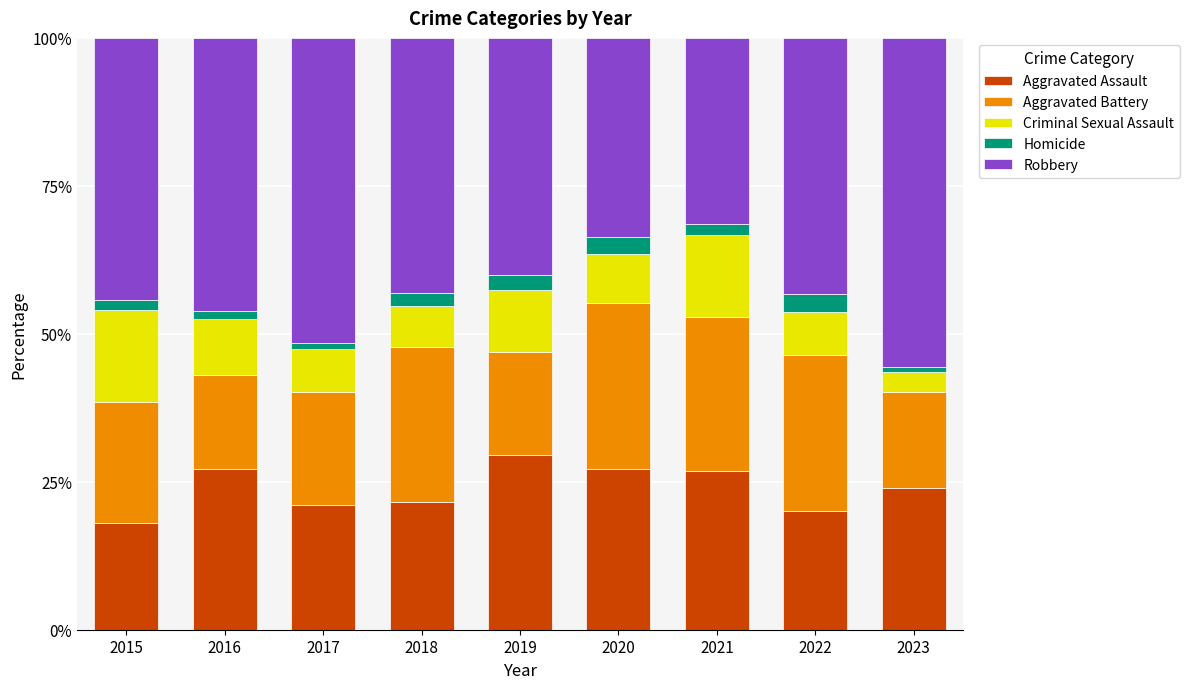

What is the total value across all series at 2019?

100.0